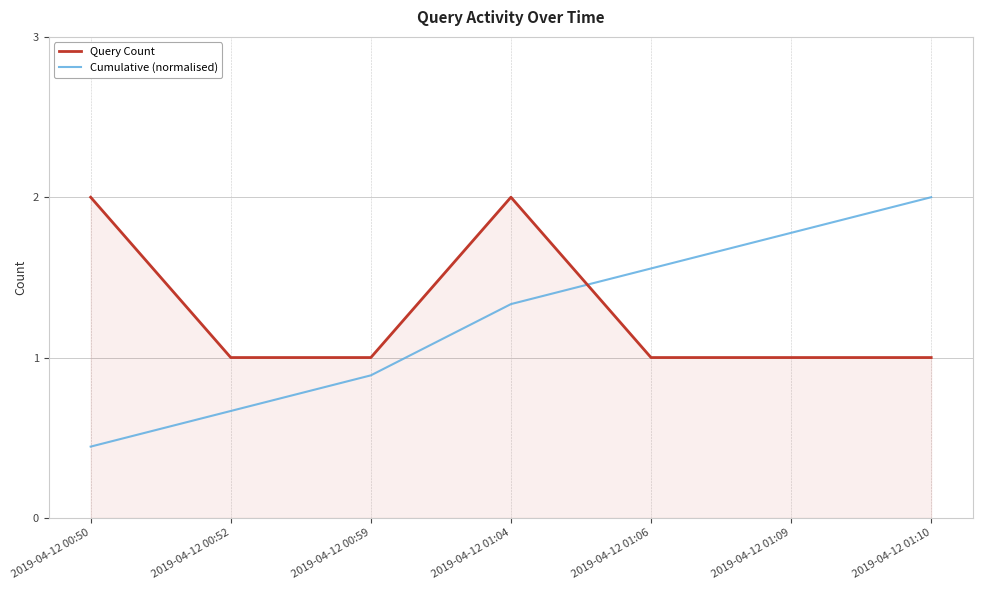

What is the maximum value shown in the chart?

2.0